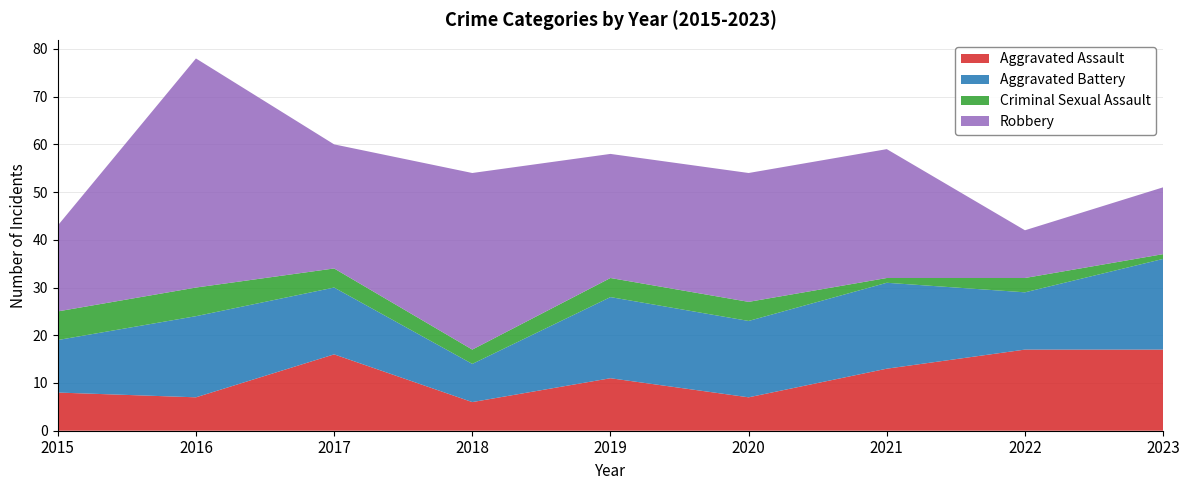

Reading left to right, transcribe all the data shown in this chart.

Aggravated Assault: 2015=8	2016=7	2017=16	2018=6	2019=11	2020=7	2021=13	2022=17	2023=17
Aggravated Battery: 2015=11	2016=17	2017=14	2018=8	2019=17	2020=16	2021=18	2022=12	2023=19
Criminal Sexual Assault: 2015=6	2016=6	2017=4	2018=3	2019=4	2020=4	2021=1	2022=3	2023=1
Robbery: 2015=18	2016=48	2017=26	2018=37	2019=26	2020=27	2021=27	2022=10	2023=14